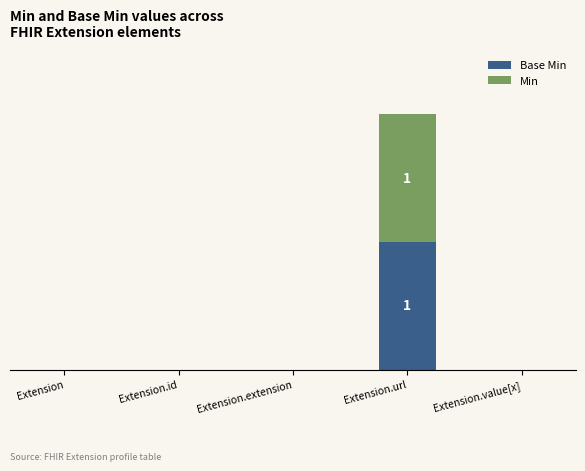

What are all the series names shown in the legend?

Base Min, Min